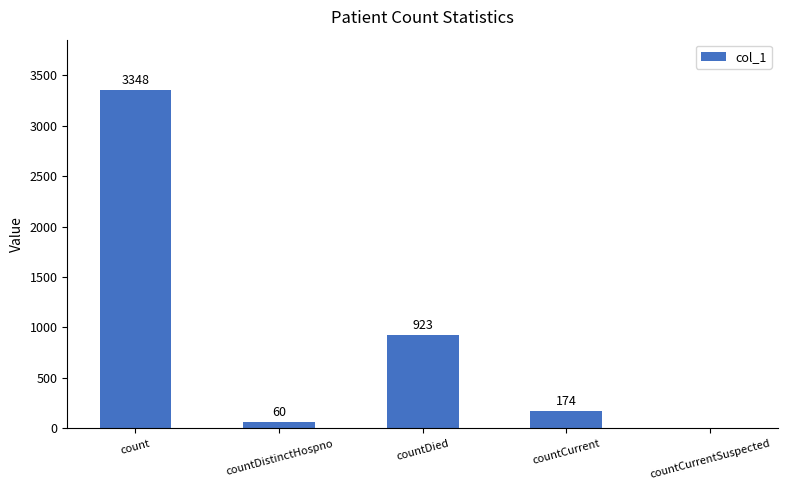

The value at countCurrent is 174. True or false?

True